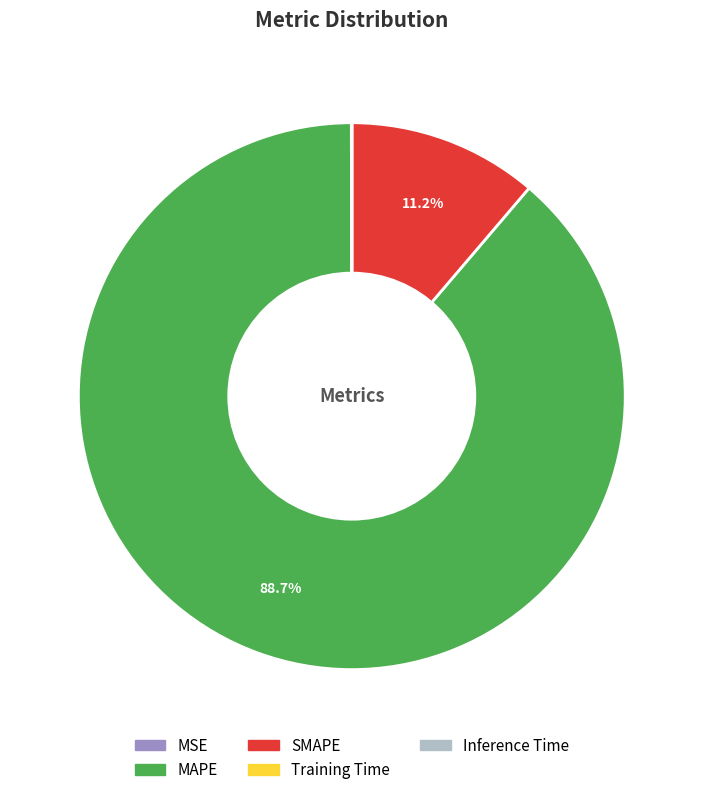

Which category accounts for the majority?

MAPE